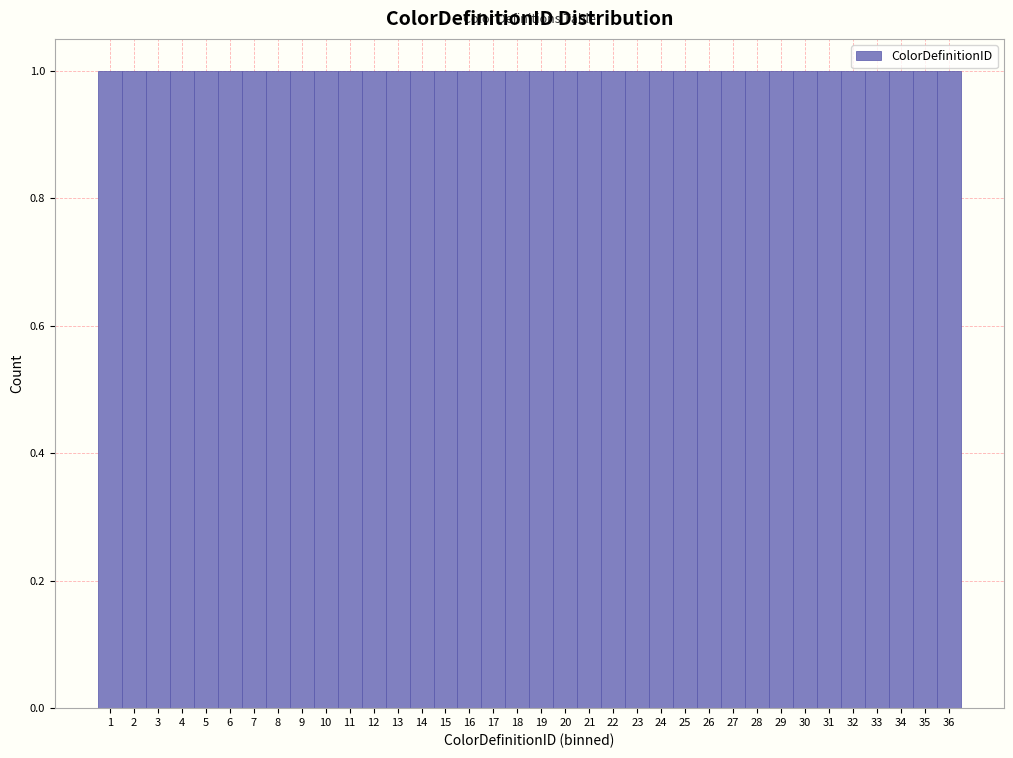

What is the height of the bar covering 33.5 to 34.5 on the x-axis? The values are not printed on the chart, so give them approximately, as read against the axis.

1